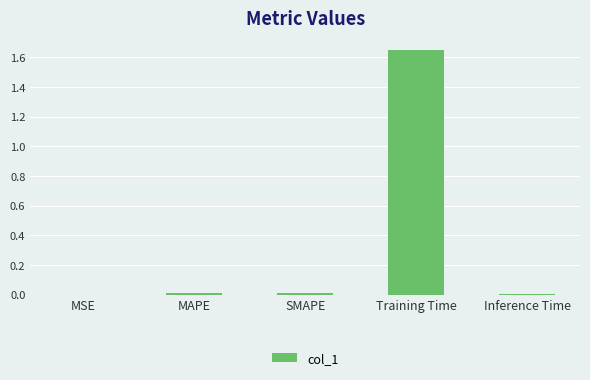

What is the change in value from MSE to Training Time?

+1.6